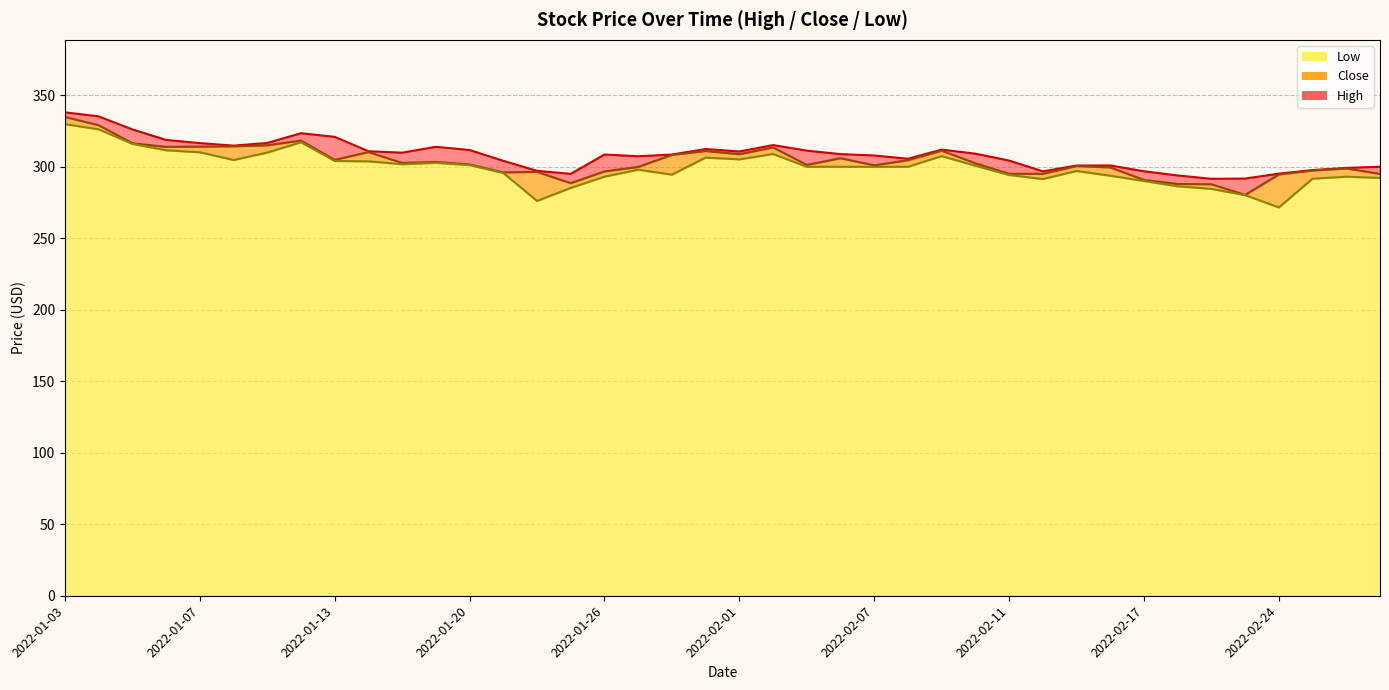

In High, how many points are lower than both neighbors (excluding endpoints)?

8